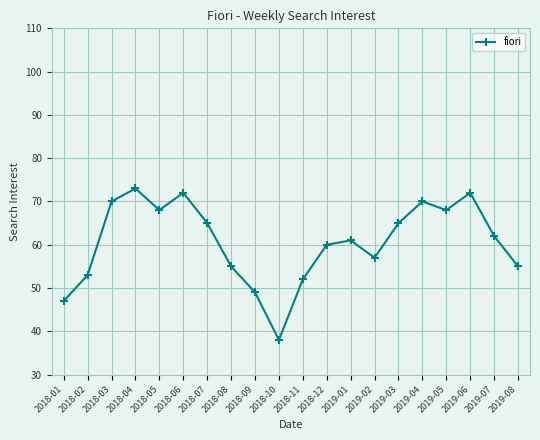

At which category does the chart reach its minimum across all series?

2018-10